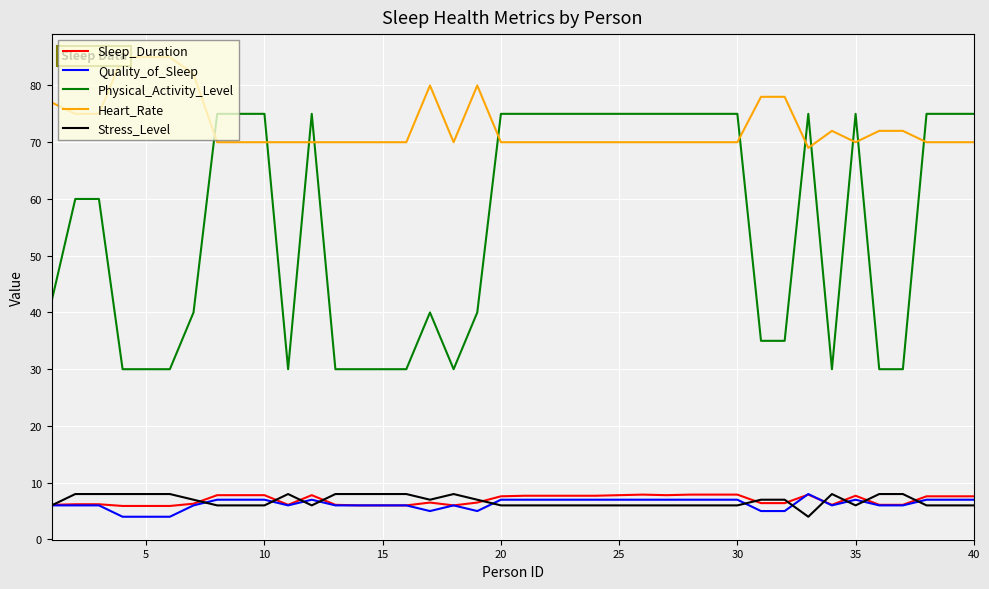

What is the difference between the maximum and second lowest values in the Heart_Rate series?

15.0